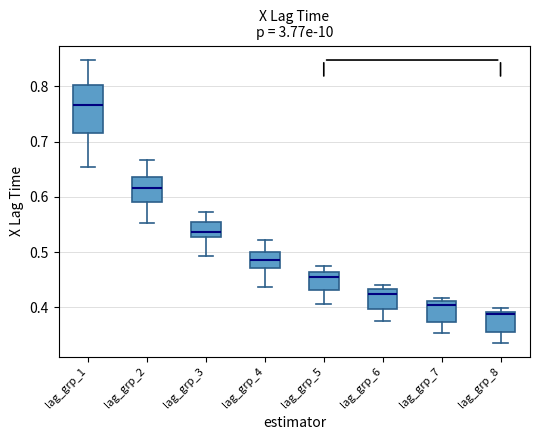

Reading left to right, read every box against the y-axis: the position of its median line, the range the box covers, and the ends of its whiskers. The values are not printed on the chart, so give them approximately, as read against the axis.

lag_grp_1: median 0.77, box 0.72 to 0.80, whiskers 0.65 to 0.85
lag_grp_2: median 0.62, box 0.59 to 0.64, whiskers 0.55 to 0.67
lag_grp_3: median 0.54, box 0.53 to 0.55, whiskers 0.49 to 0.57
lag_grp_4: median 0.49, box 0.47 to 0.50, whiskers 0.44 to 0.52
lag_grp_5: median 0.45, box 0.43 to 0.46, whiskers 0.41 to 0.48
lag_grp_6: median 0.43 (just below the box's upper edge), box 0.40 to 0.43, whiskers 0.38 to 0.44
lag_grp_7: median 0.40, box 0.37 to 0.41, whiskers 0.35 to 0.42
lag_grp_8: median 0.39 (just below the box's upper edge), box 0.36 to 0.39, whiskers 0.34 to 0.40